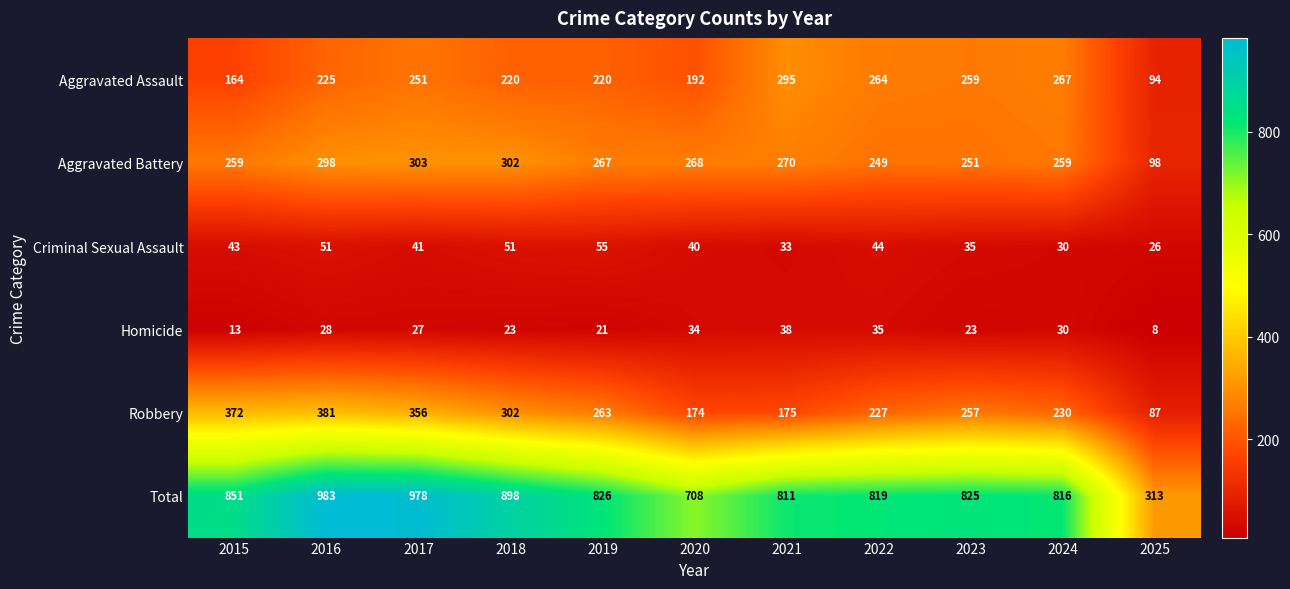

The Aggravated Assault series shows 334 at 2019. True or false?

False